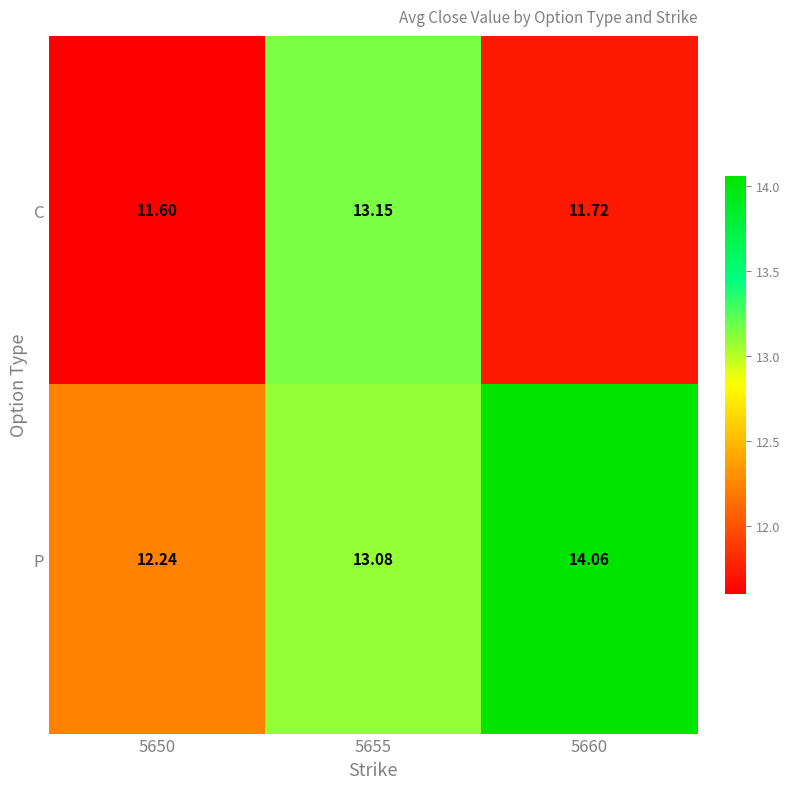

Which series has the largest total across all categories?

P